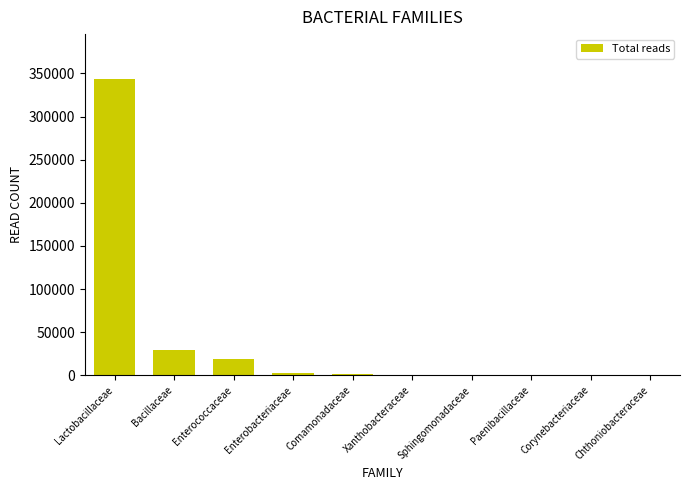

What is the maximum value shown in the chart?

344032